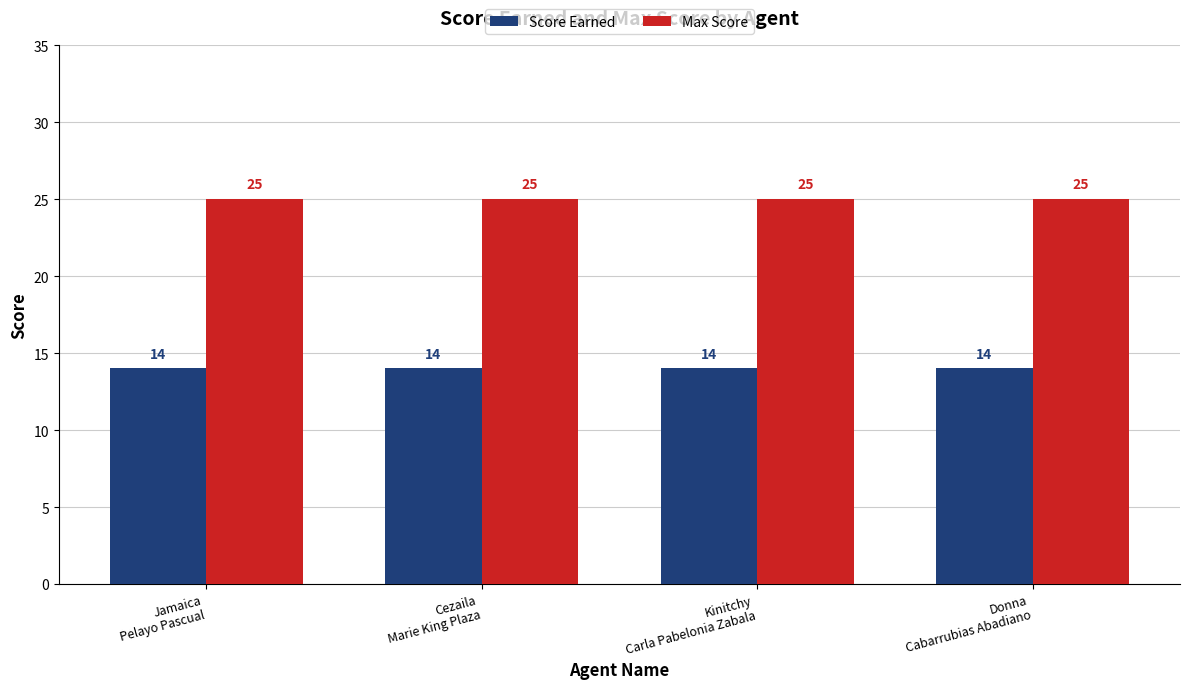

Count the number of data series in this chart.

2